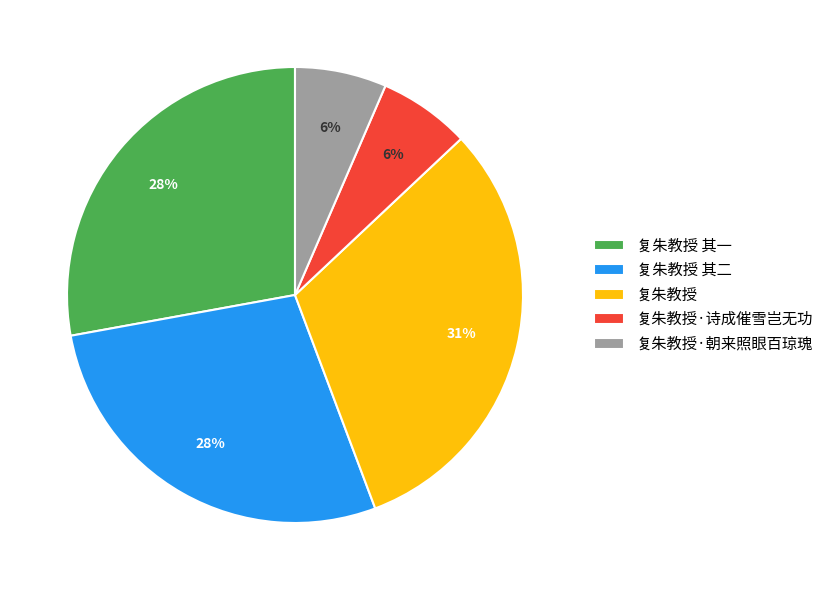

Do 复朱教授 and 复朱教授·诗成催雪岂无功 together represent more than half of the pie?

No